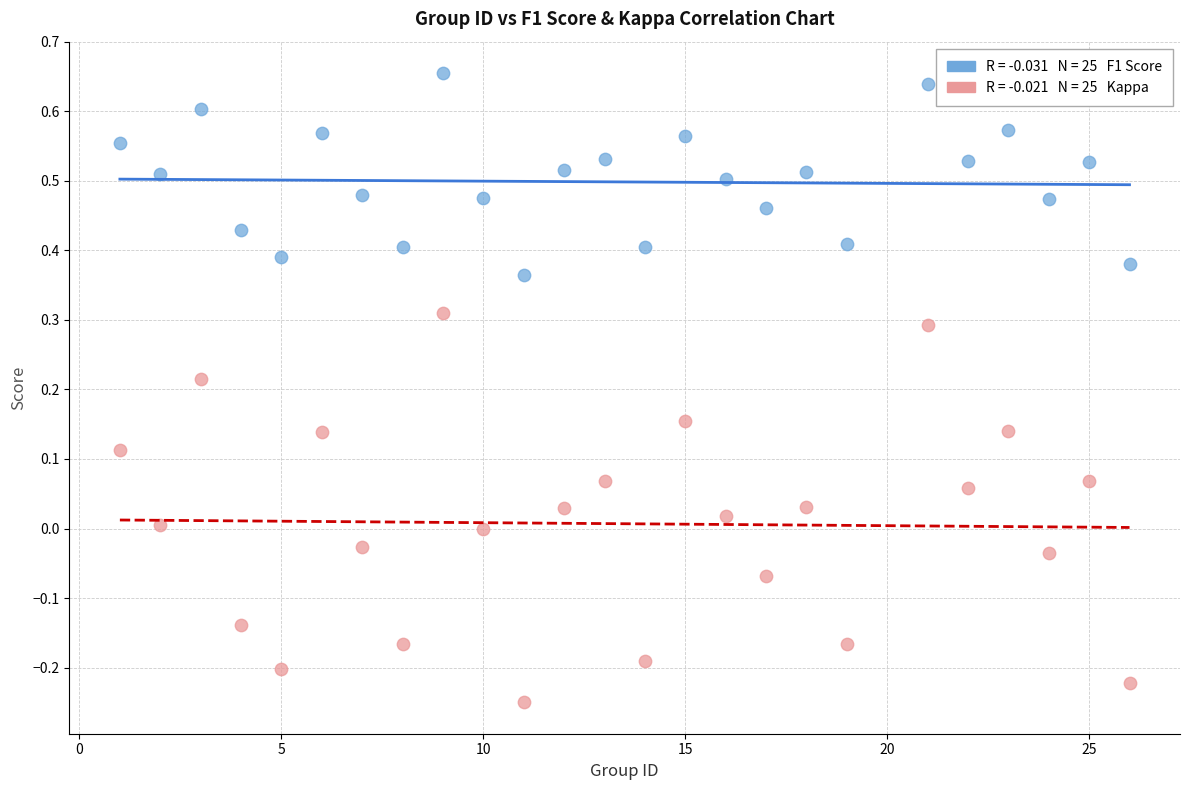

Across all data points, what is the range of X values (max minus min)?

25.0